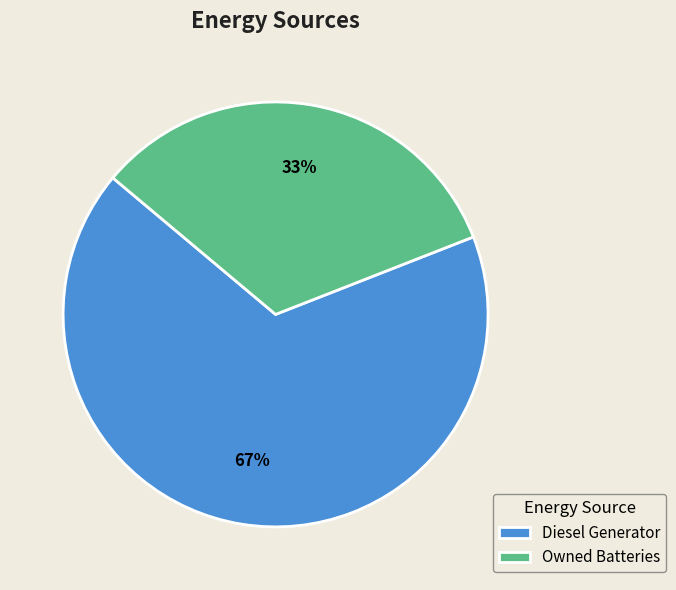

How many slices are in this pie chart?

2